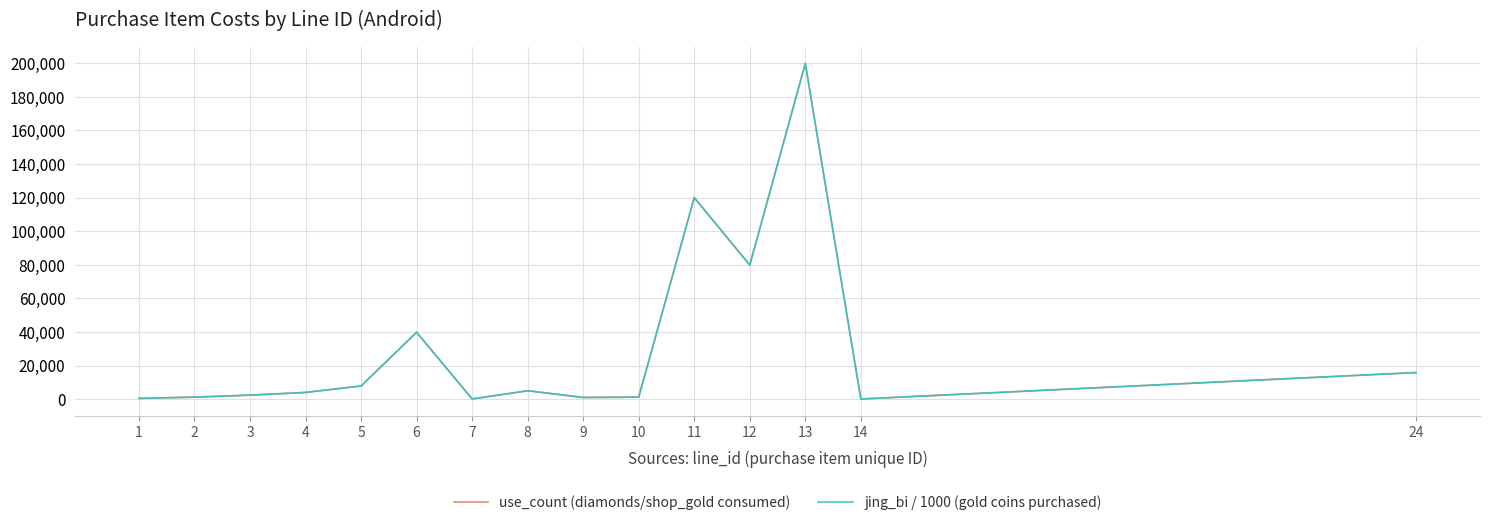

Is this an area chart (filled region under the line)?

No